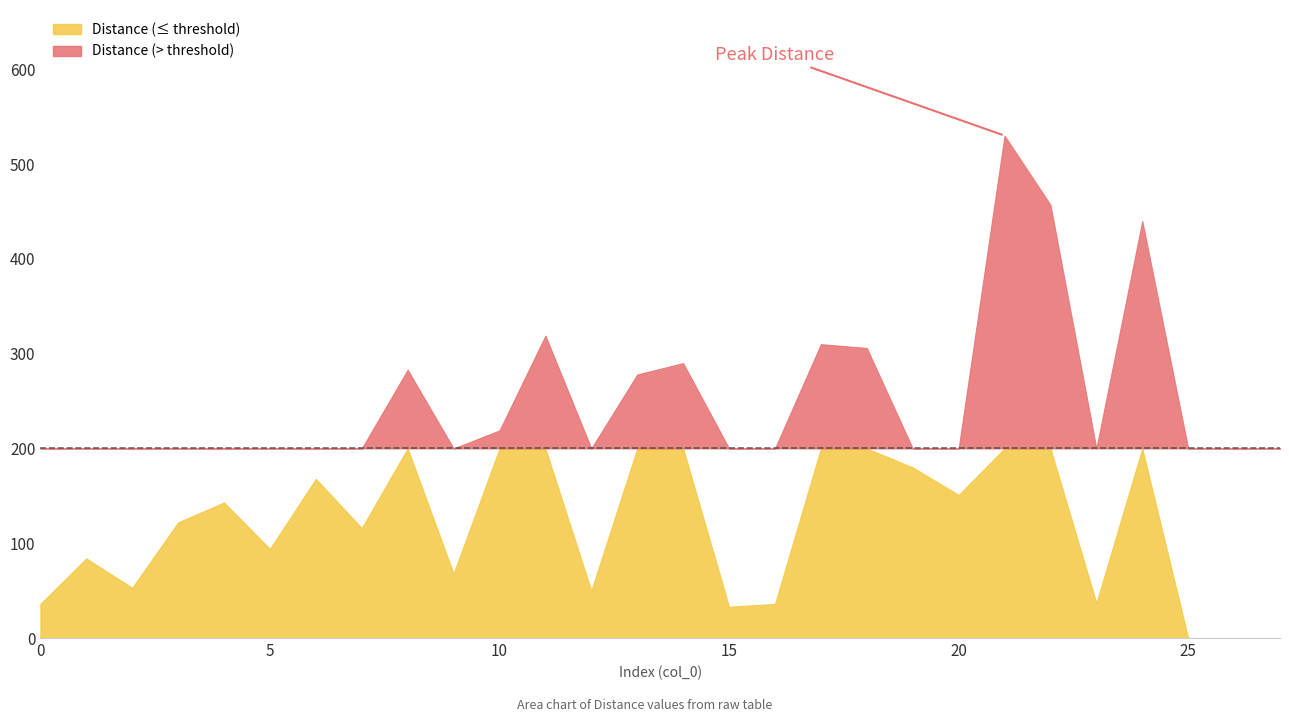

Is it true that the value at 1 is 29?

False